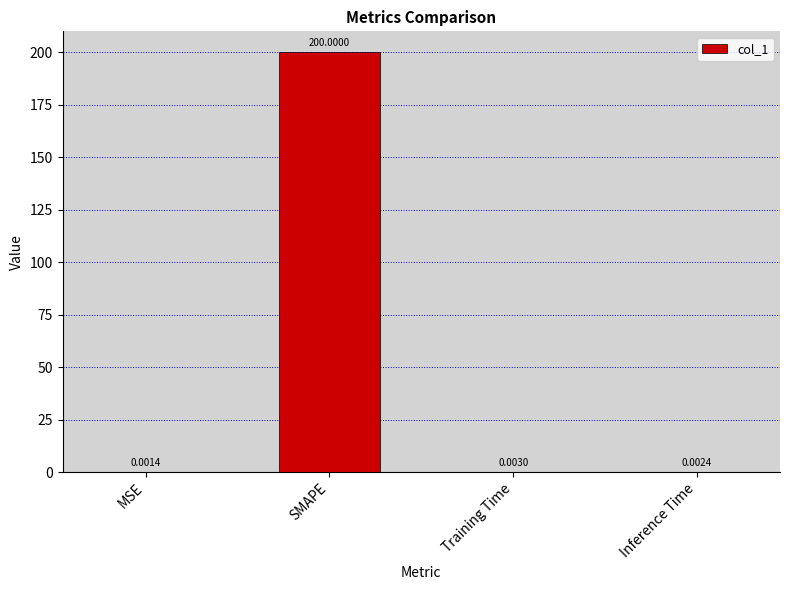

Which label corresponds to the largest value in the chart?

SMAPE